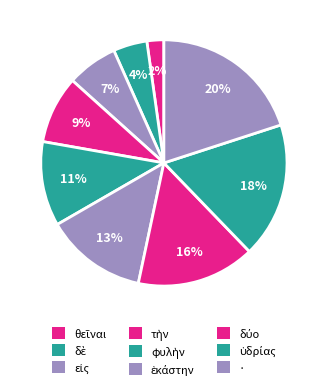

Count the number of slices in the pie.

9